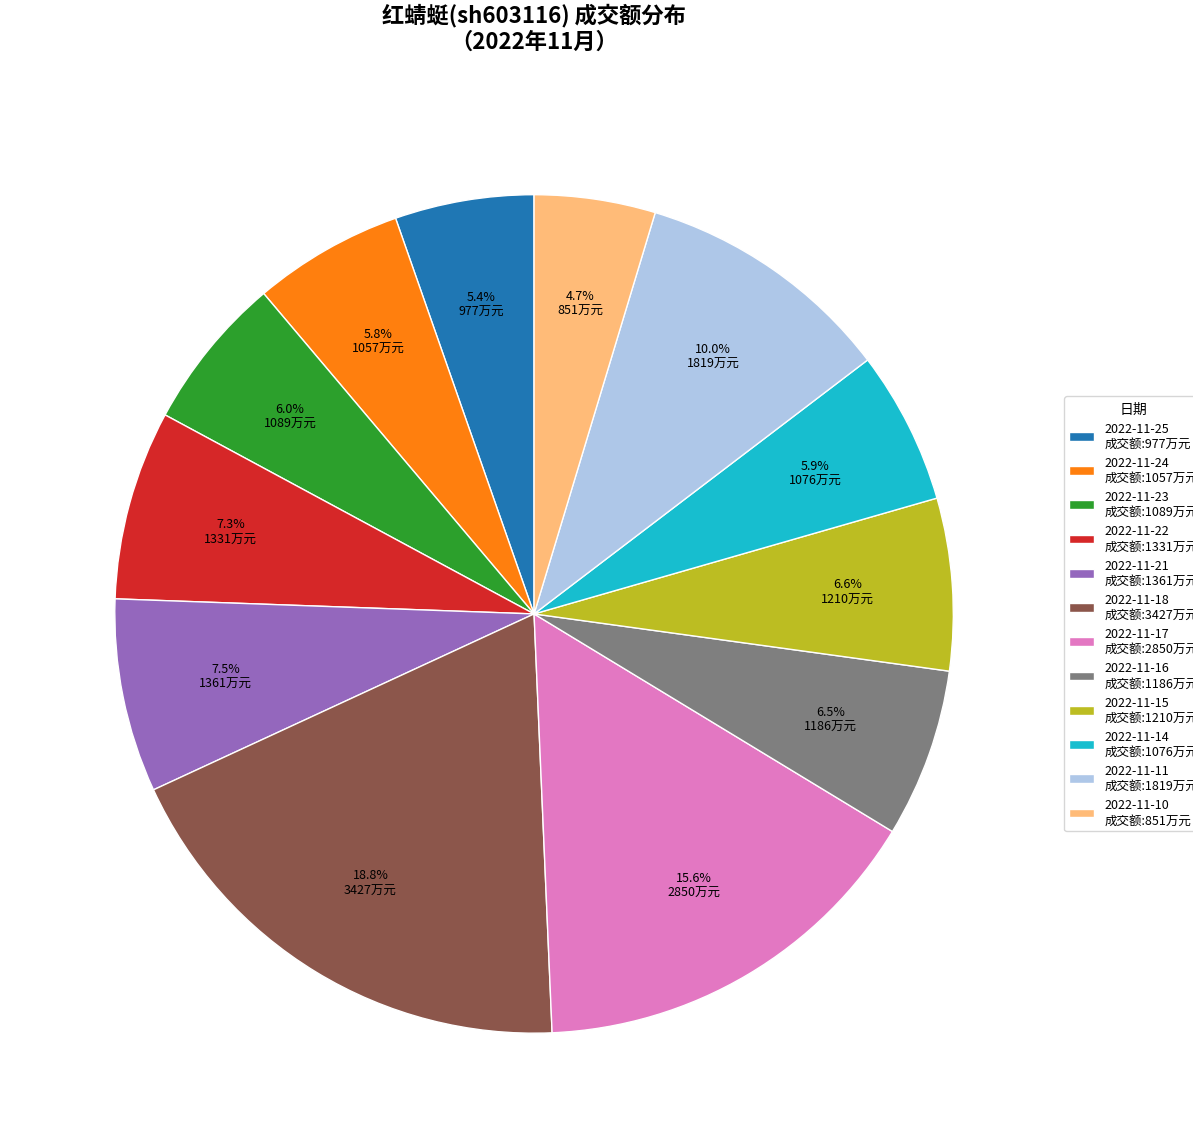

Which has a higher value, 2022-11-22 or 2022-11-10?

2022-11-22